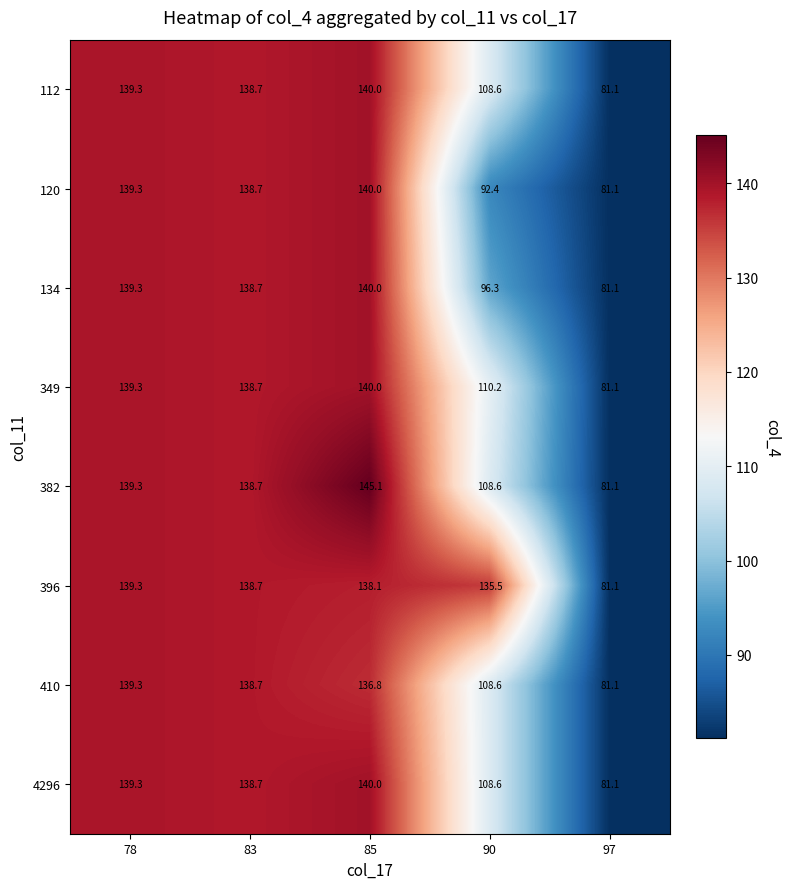

What is the difference between the 112 values at 83 and 85?

1.3